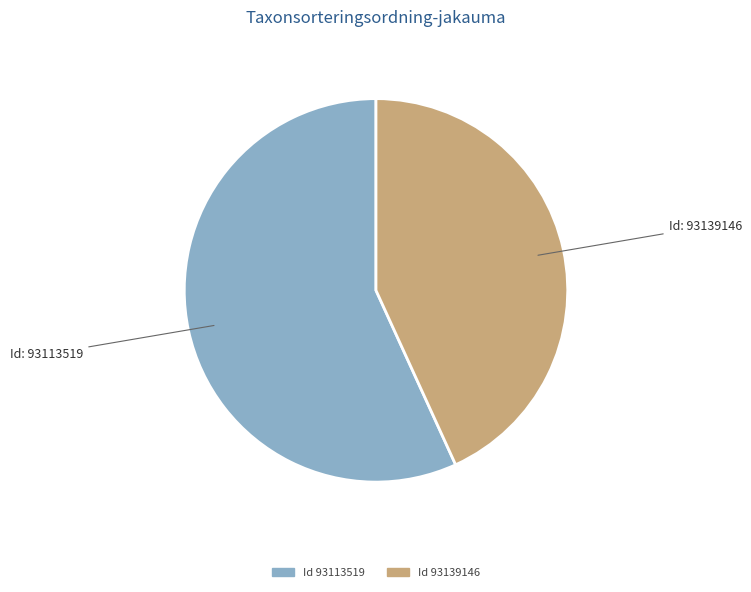

Does any single category account for the majority?

Yes